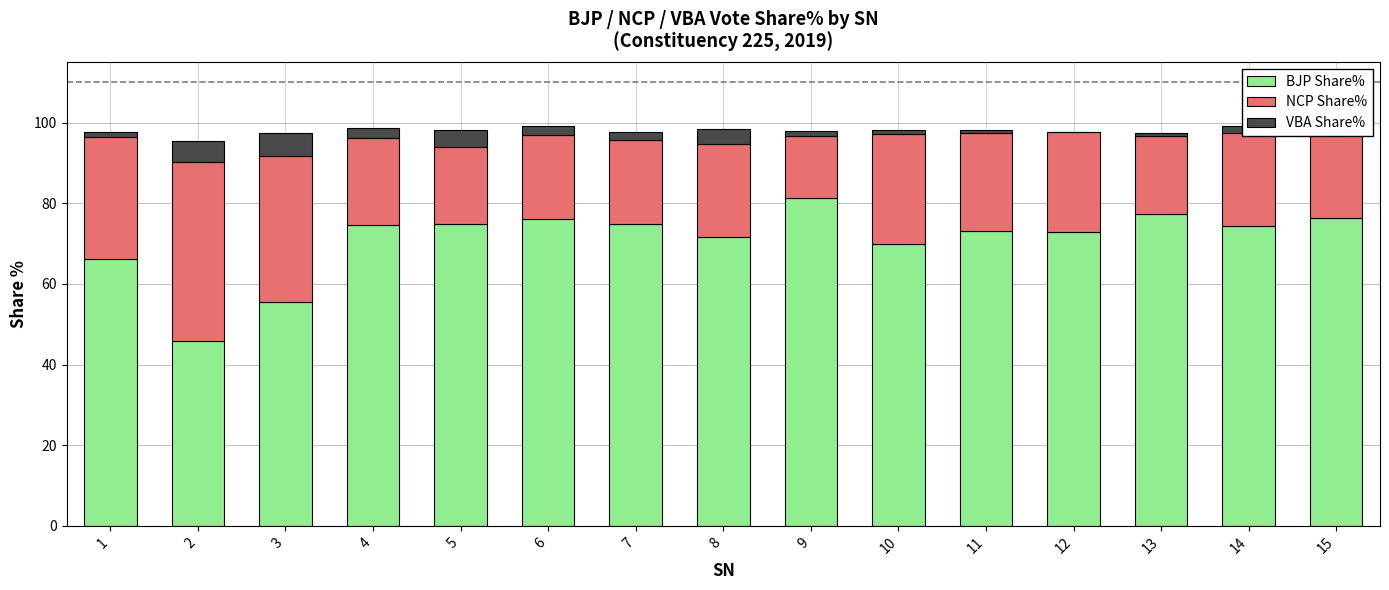

Is it true that BJP Share% equals 73.2 at 11?

True